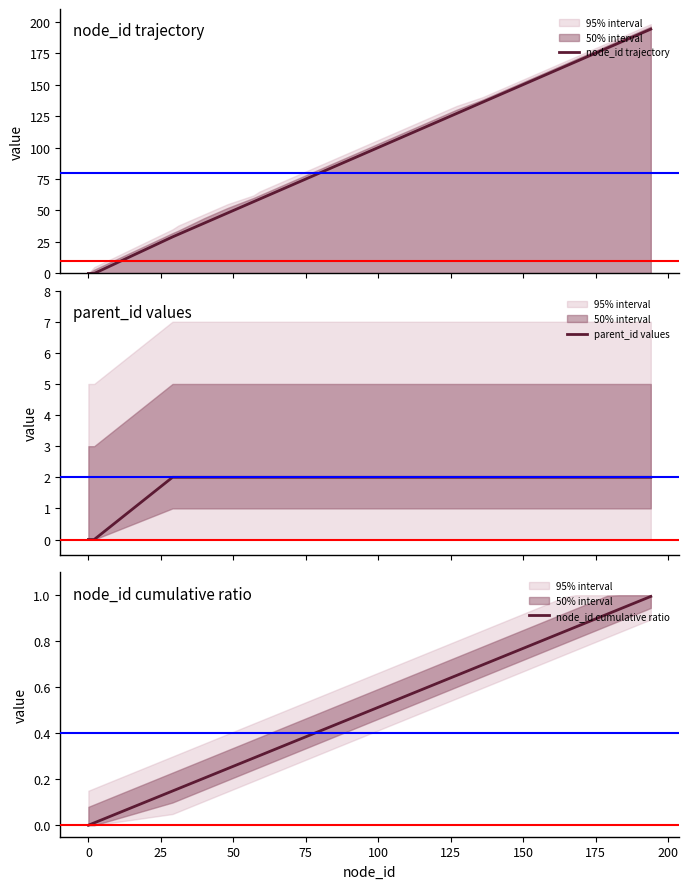

True or false: node_id trajectory and parent_id values intersect in this chart.

False